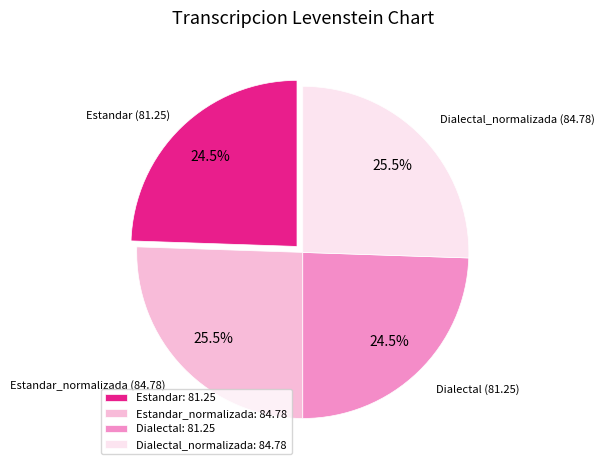

Approximately how many times larger is the value at Estandar: 81.25 compared to Dialectal: 81.25?

1.0